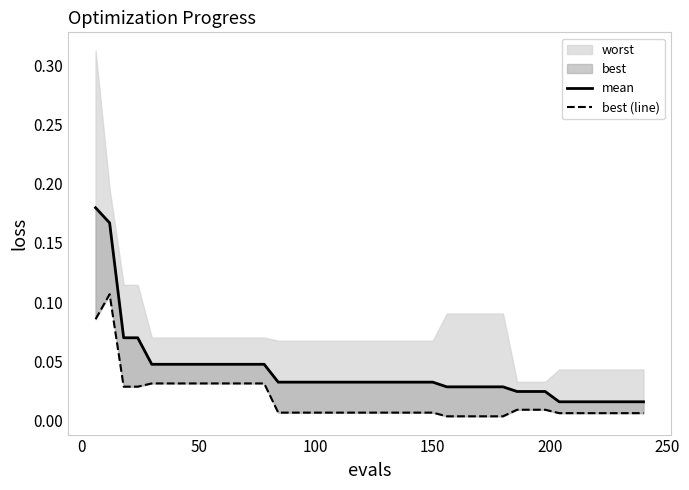

What is the difference between the maximum and second lowest values in the mean series?

0.2